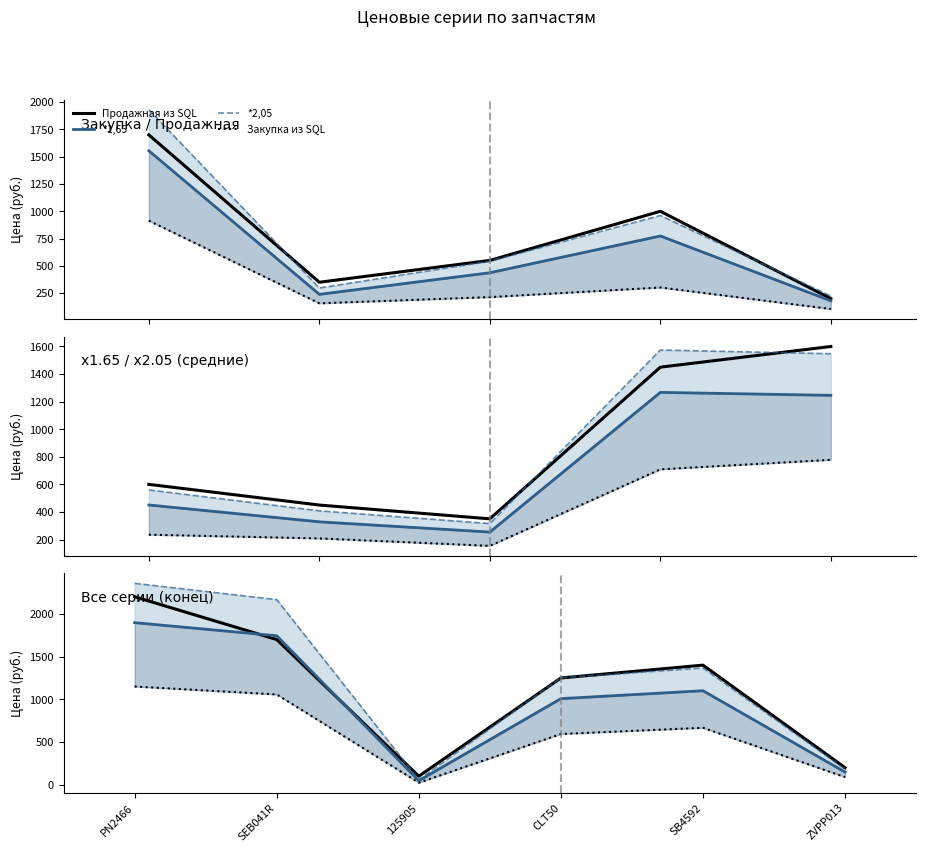

At which label does *2,05 first exceed 1367?

PN2466